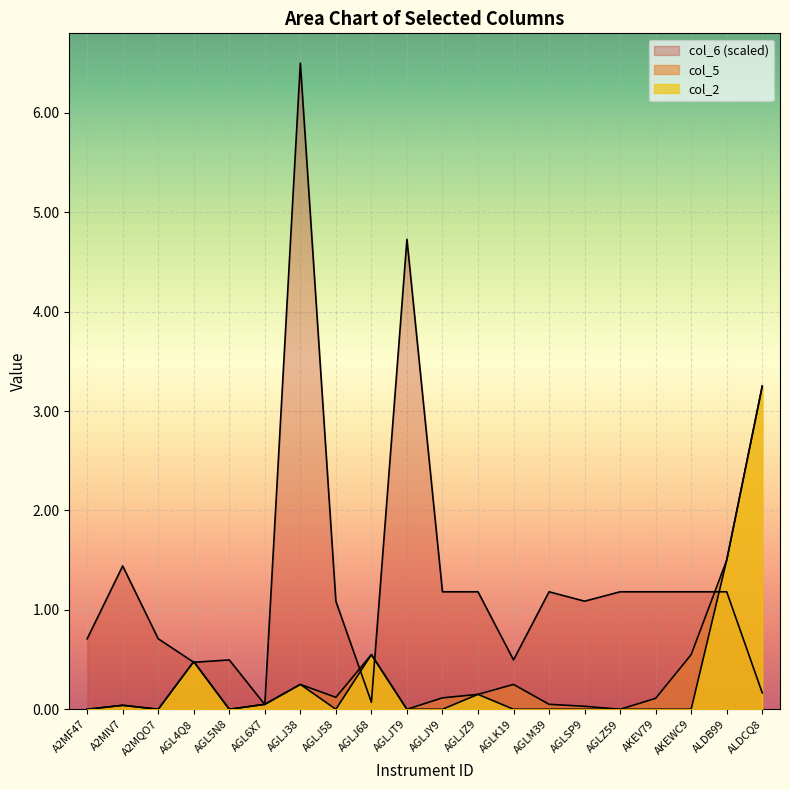

What position from the right is AGLJ68?

12